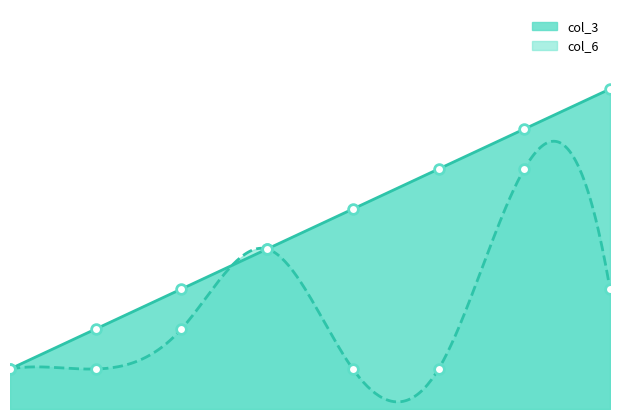

True or false: col_6 has more than 1 points higher than both neighbors.

True